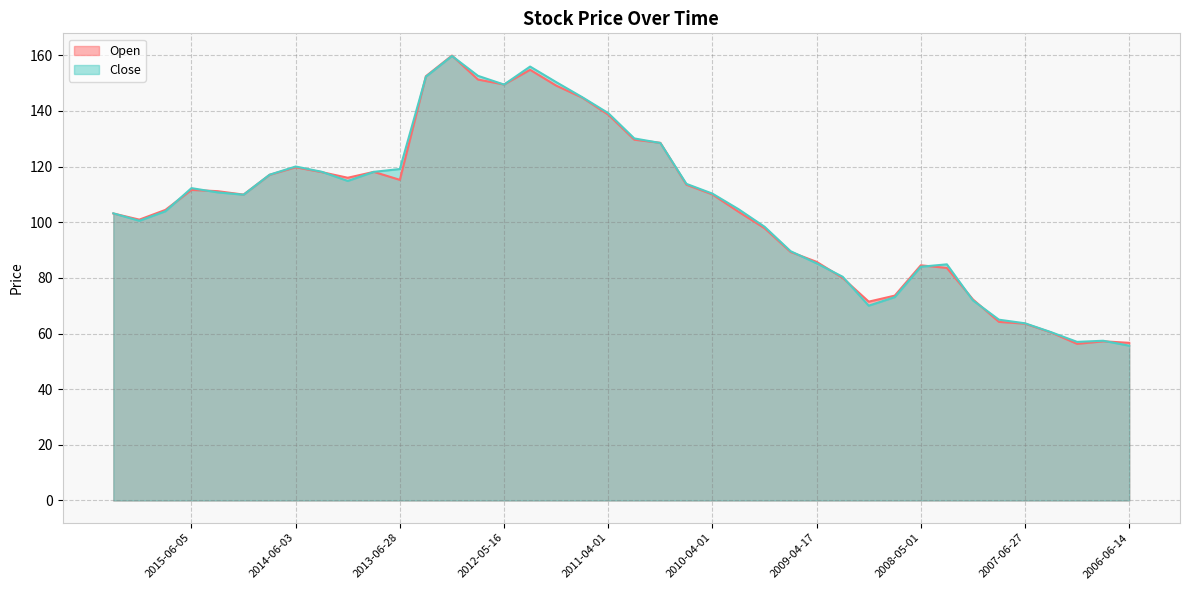

Read the Close value at 2009-01-15.

80.4